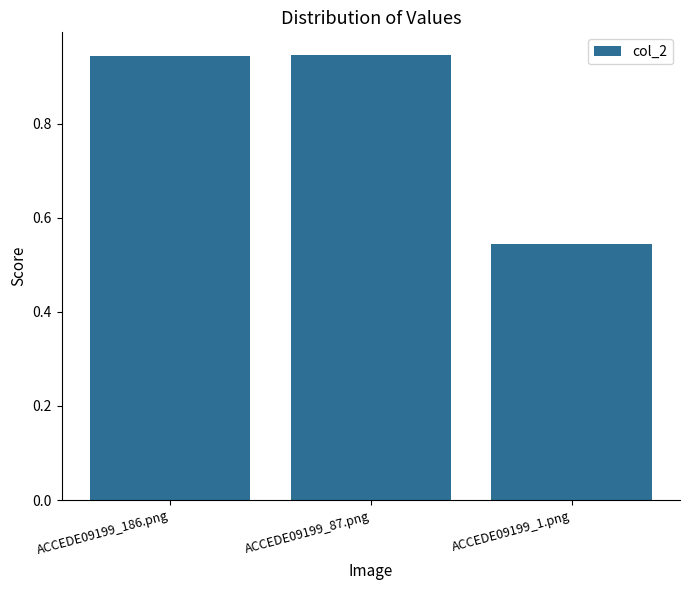

What is the sum of the values at ACCEDE09199_1.png and ACCEDE09199_87.png?

1.5